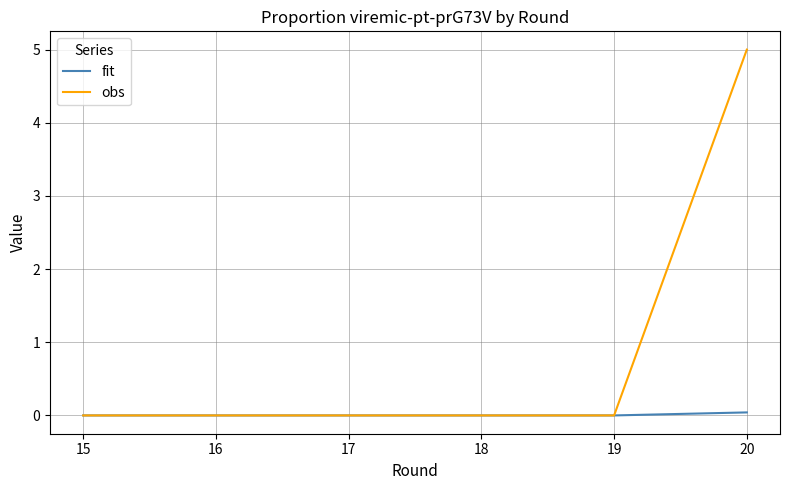

The value of obs at 16 is 2.5. True or false?

False